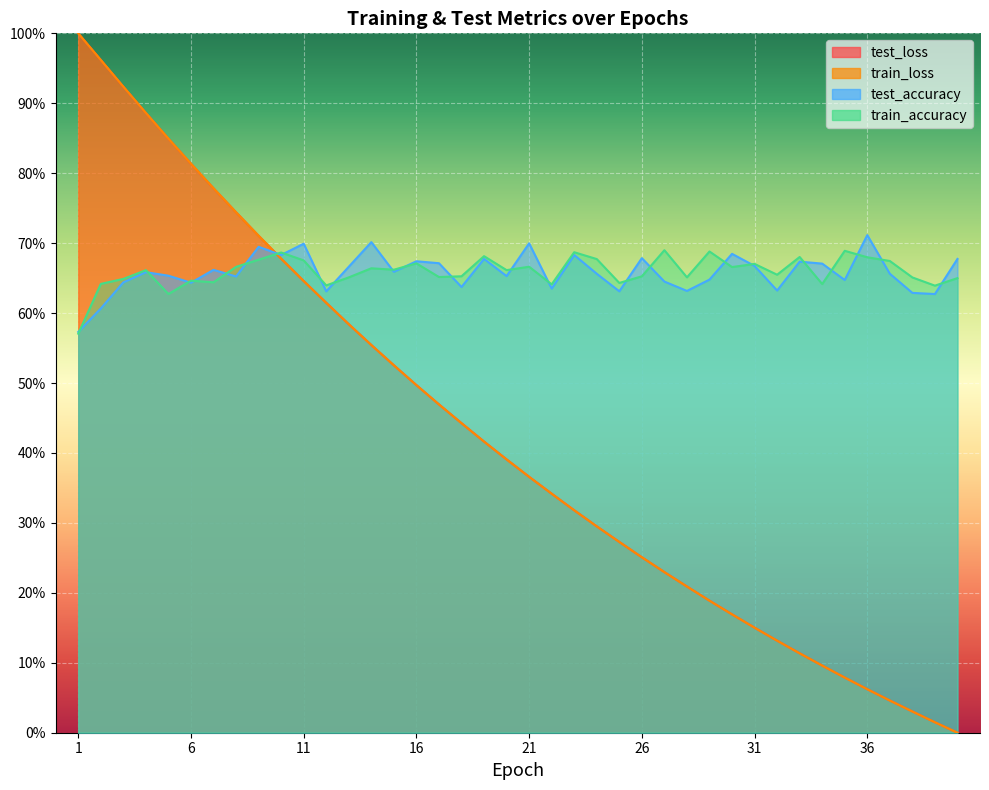

At 30, list the series in order from smallest to largest.

train_loss, test_loss, train_accuracy, test_accuracy